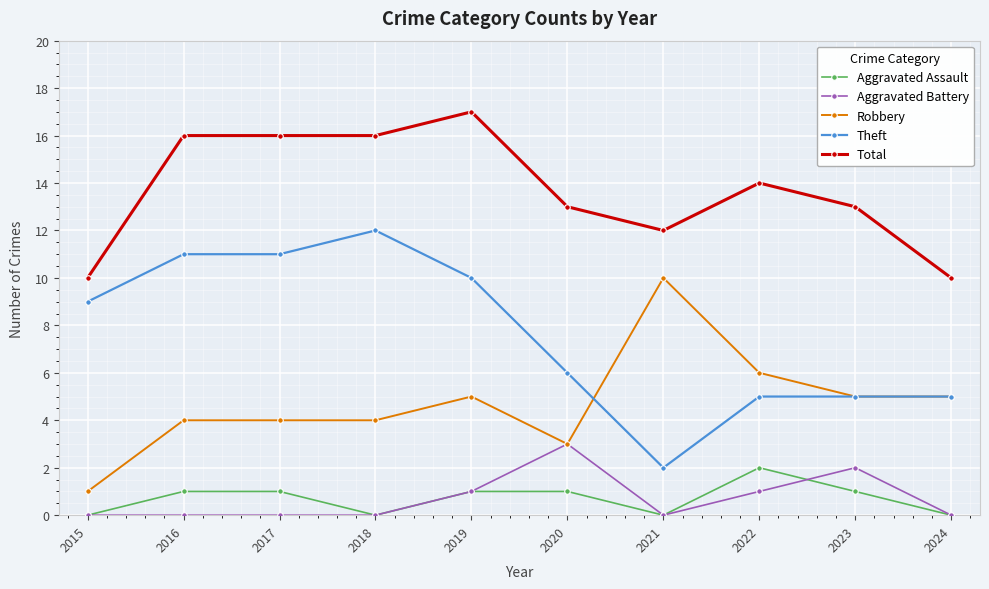

Which series has the largest range (max minus min)?

Theft